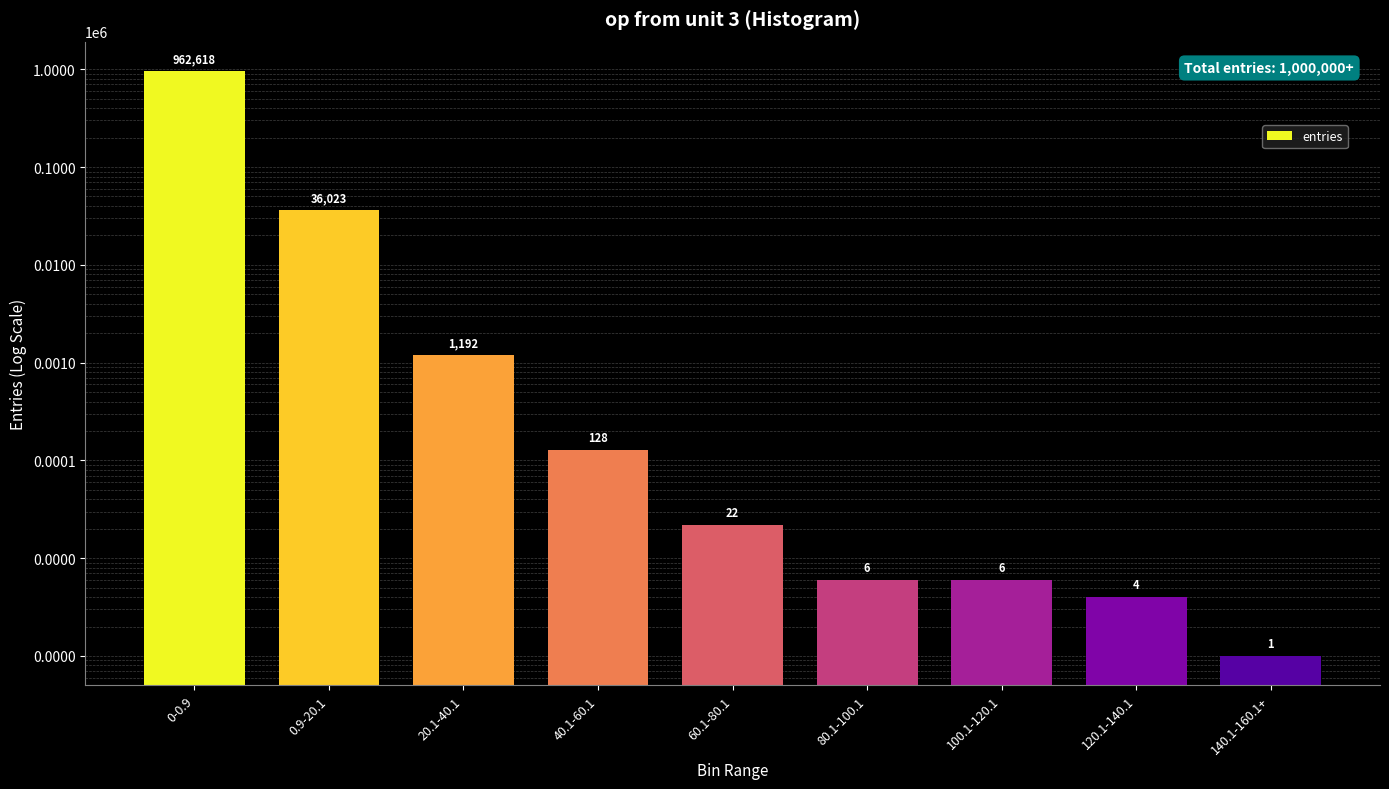

Reading left to right, what are all the values shown in this chart?

962618	36023	1192	128	22	6	6	4	1